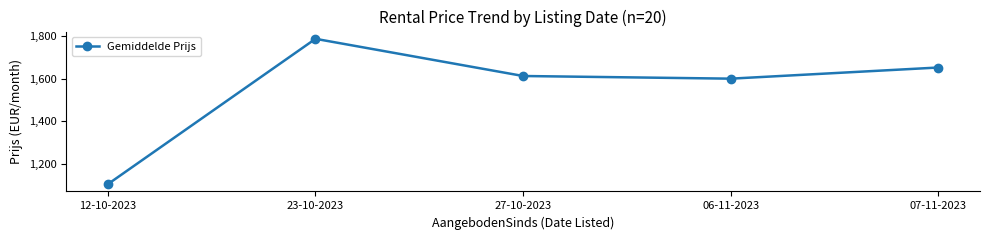

Reading left to right, extract all data points from this chart.

12-10-2023=1103.3	23-10-2023=1787.5	27-10-2023=1612.5	06-11-2023=1600.0	07-11-2023=1652.5